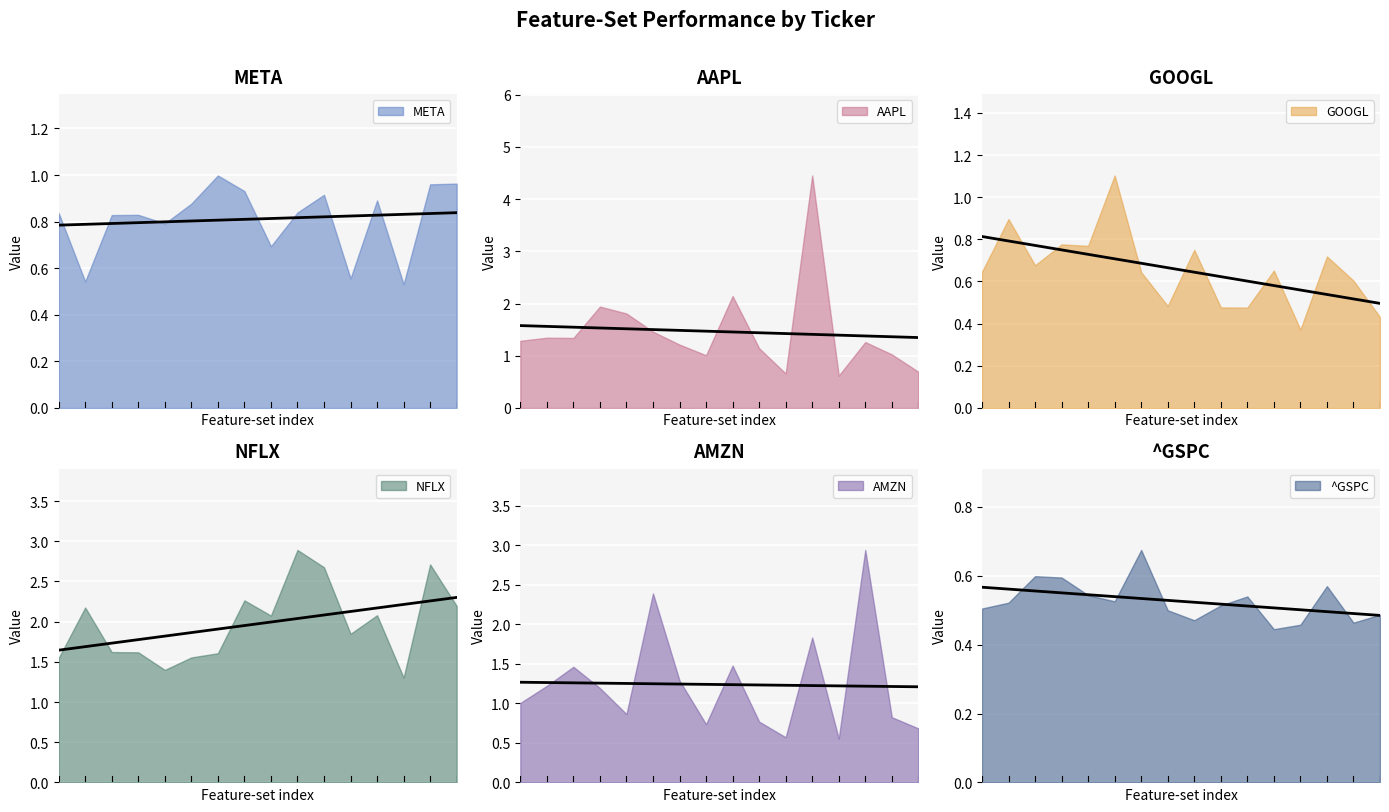

Does the chart display data point markers on the line(s)?

No